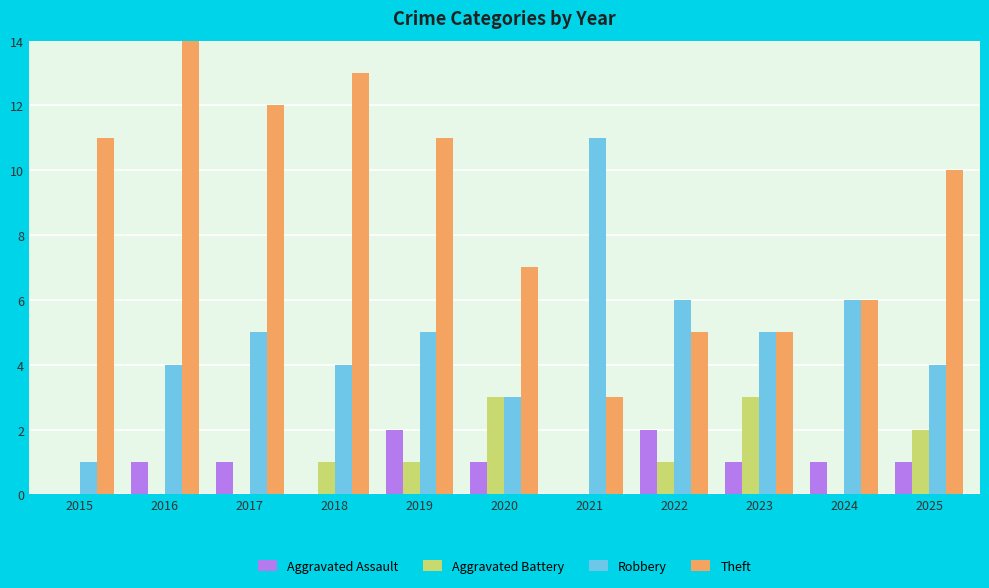

What is the sum of the Aggravated Assault values at 2016 and 2022?

3